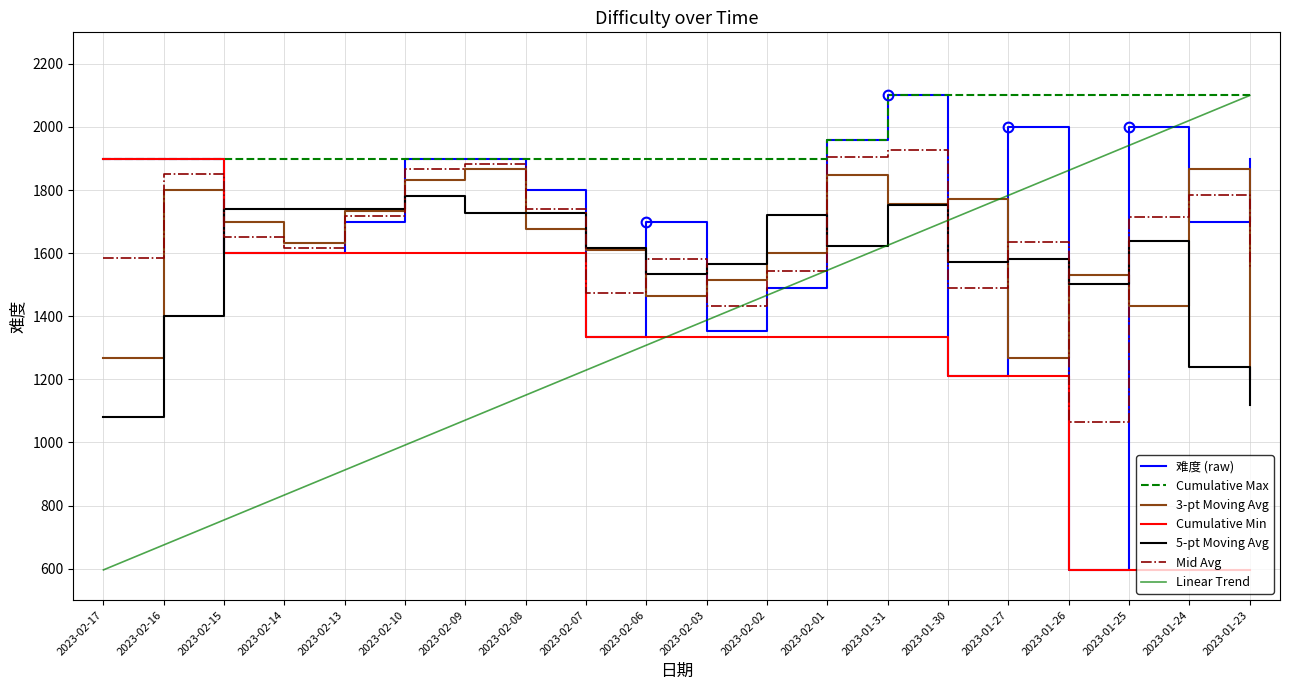

What is the spread (max minus min) of values at 2023-02-14?

1066.5